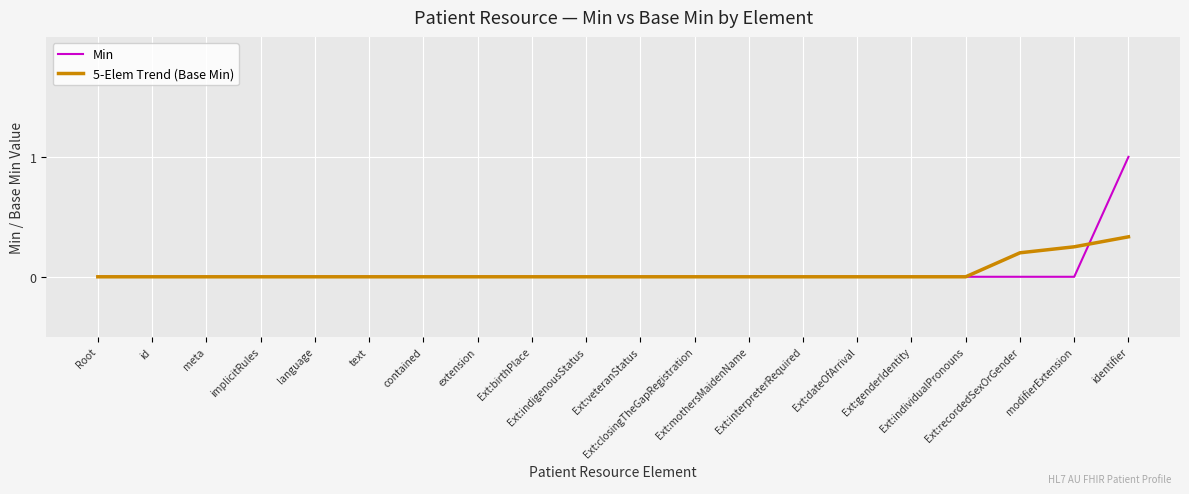

Rank the series by their maximum value, from lowest to highest.

5-Elem Trend (Base Min), Min